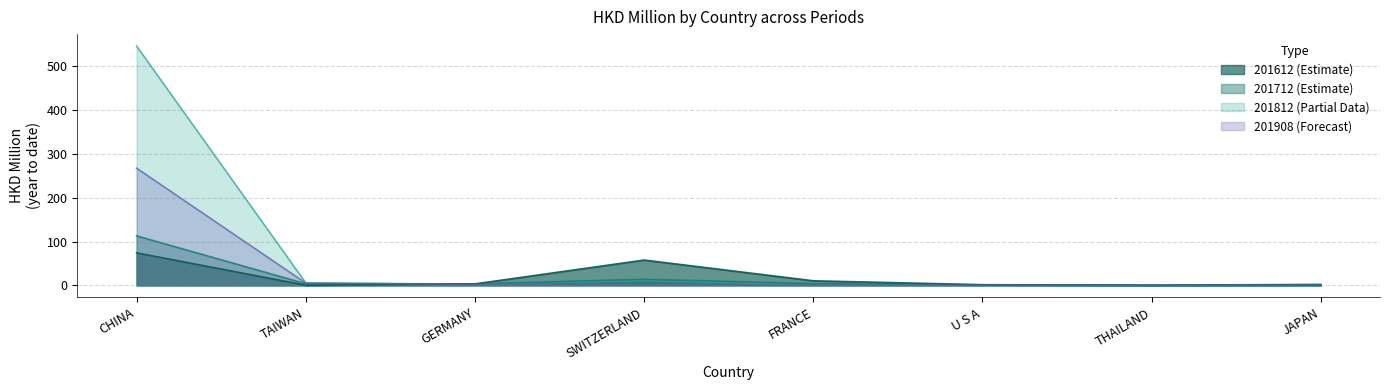

Does the chart display data point markers on the line(s)?

No